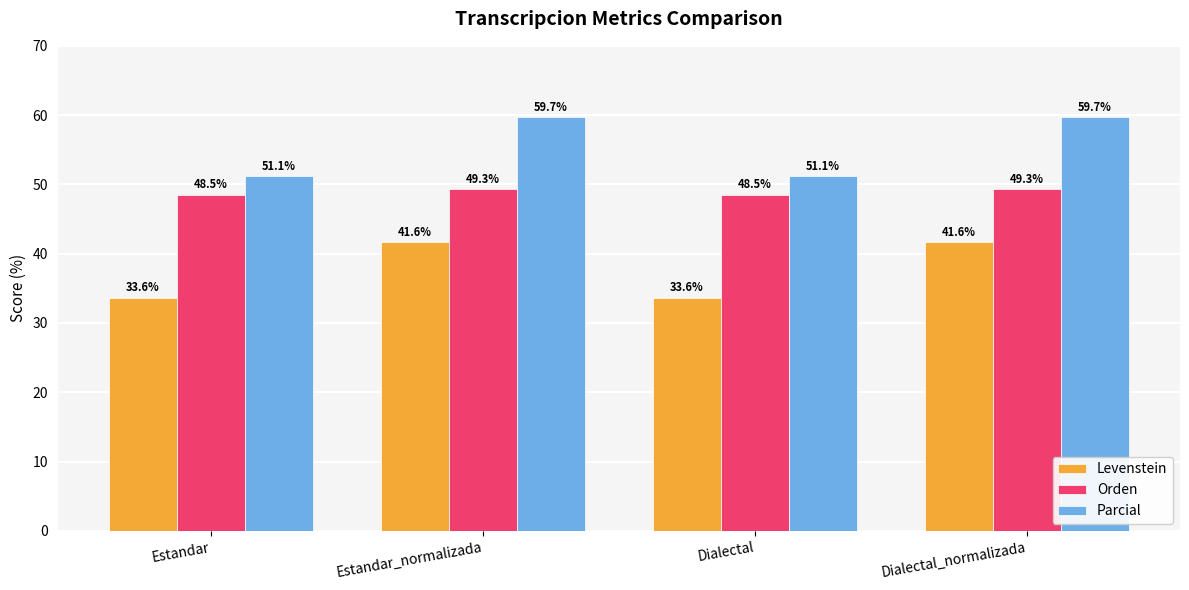

What are all the series names shown in the legend?

Levenstein, Orden, Parcial